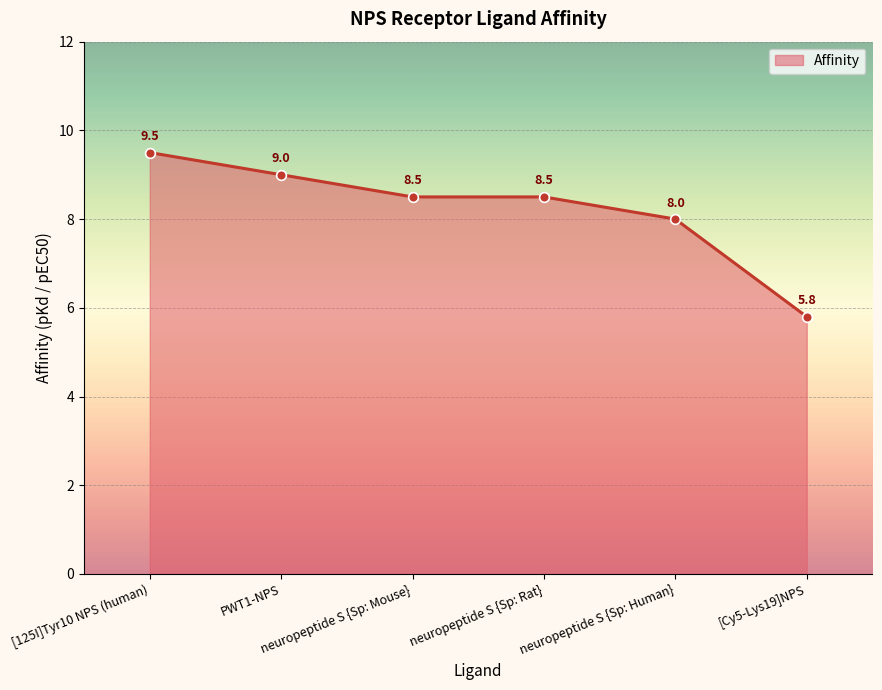

What is the value of the 5th point from the left?

8.0